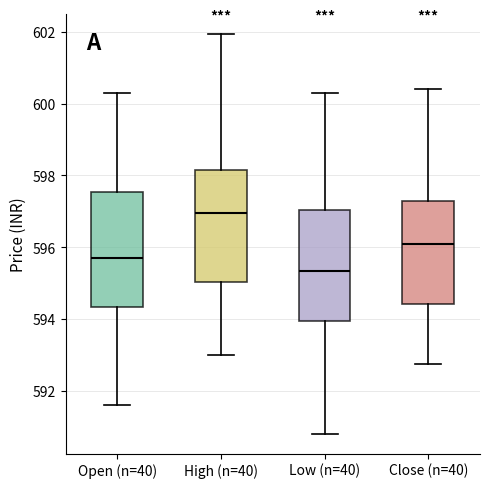

Where is the lower edge of the box for Low (n=40) on the y-axis? The values are not printed on the chart, so give them approximately, as read against the axis.

594.0